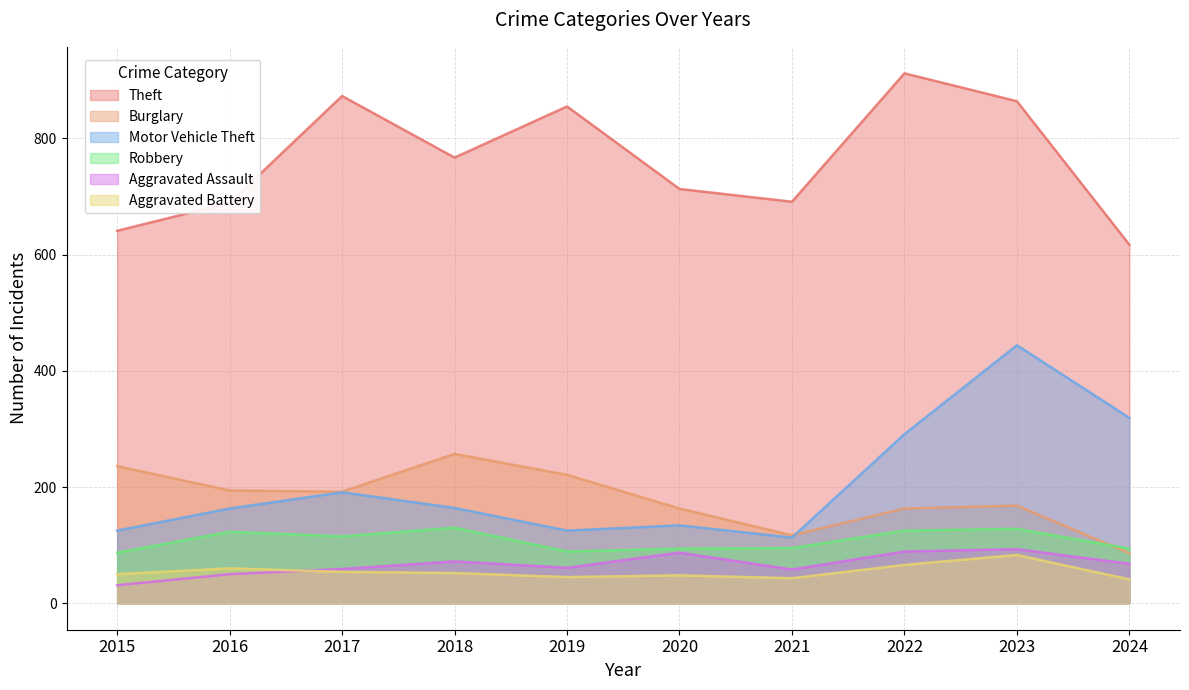

At which category does the chart reach its minimum across all series?

2015